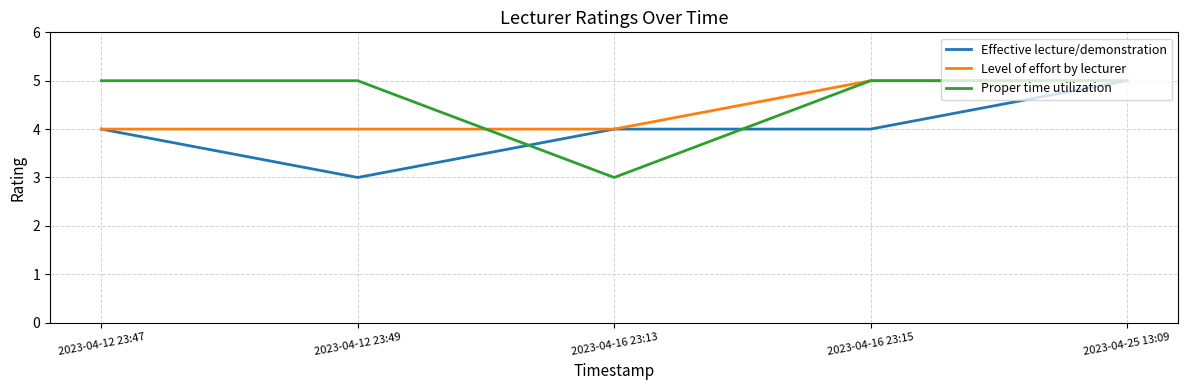

What position from the right is 2023-04-16 23:13?

3